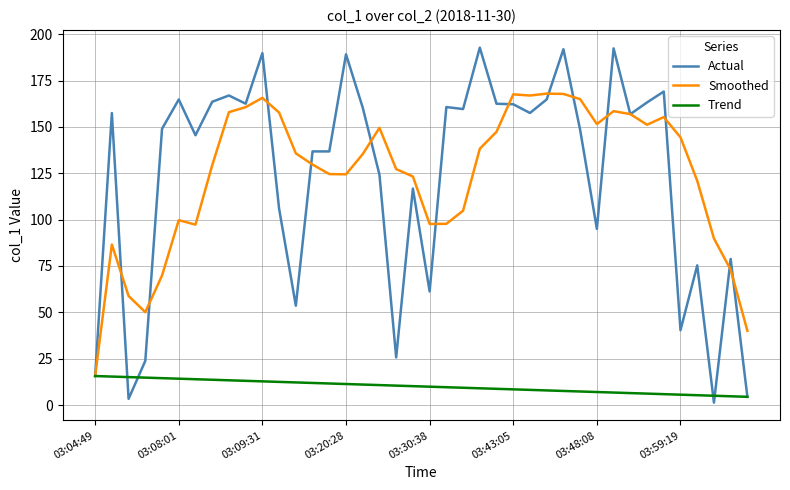

Rank the series by their maximum value, from lowest to highest.

Trend, Smoothed, Actual